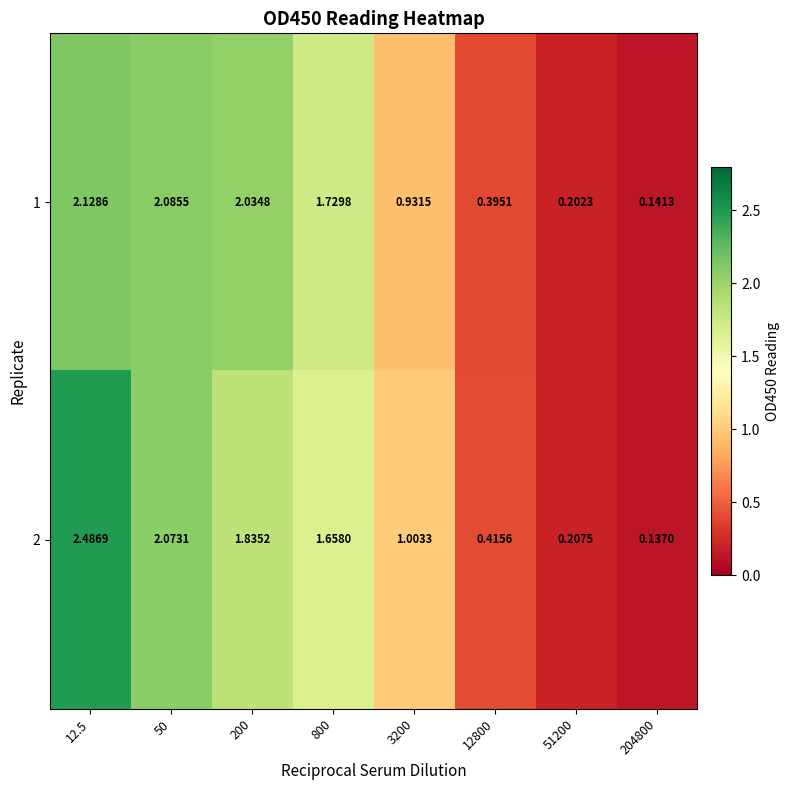

Is the value of 1 at 204800 greater than the value of 2 at 200?

No